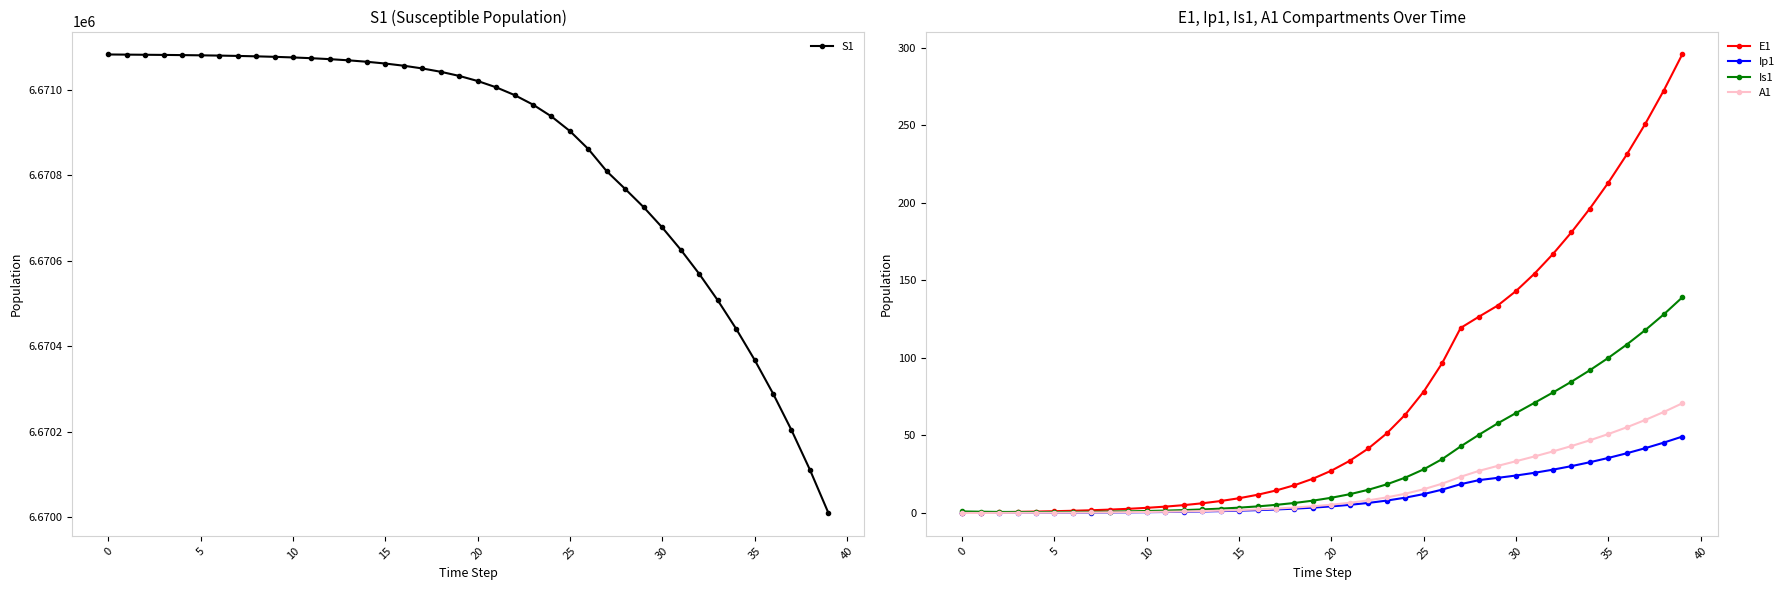

True or false: E1 has a value of 27.3 at 20.

True